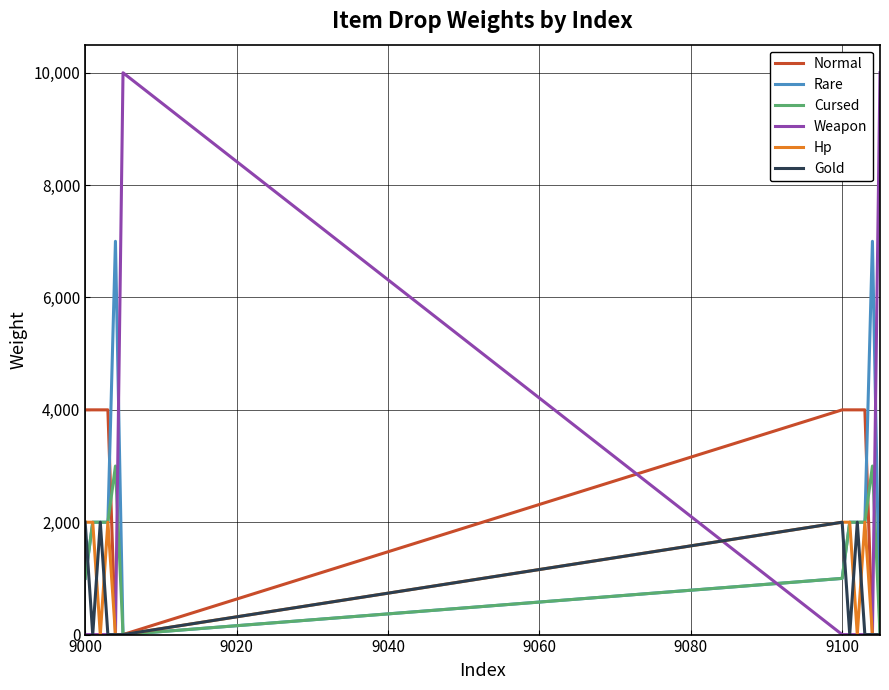

List the series in order of their peak value, highest first.

Weapon, Rare, Normal, Cursed, Hp, Gold